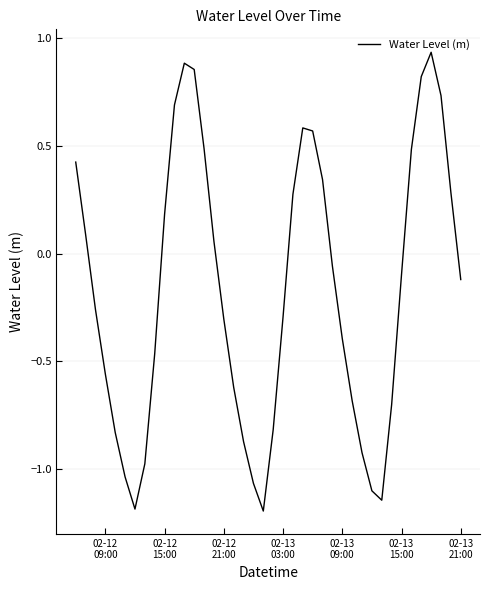

What is the smallest value displayed?

-1.2